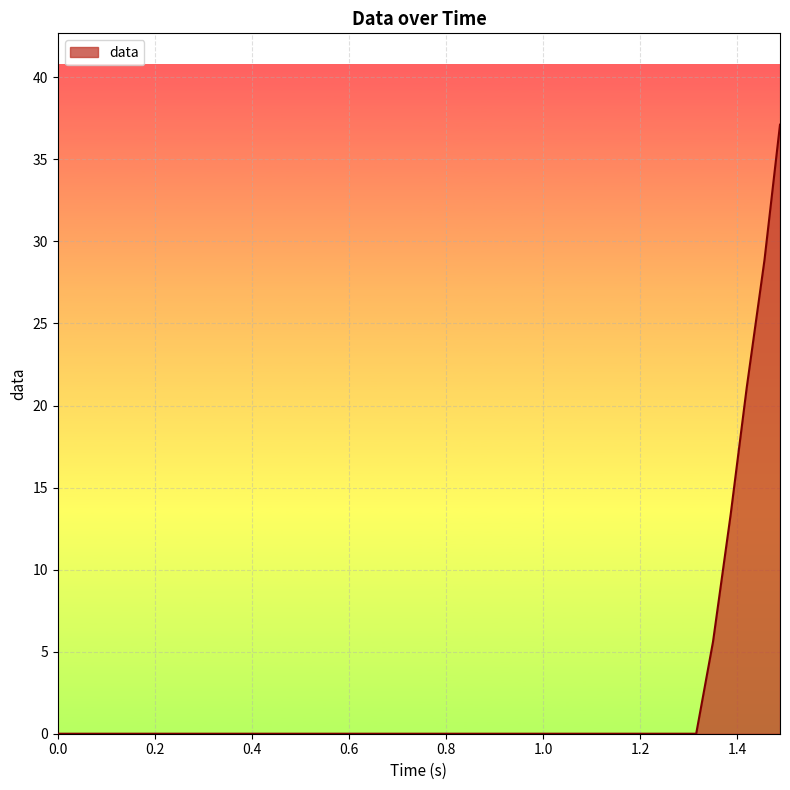

Reading right to left, what are all the values shown in this chart?

37.1	28.9	21.1	13.4	5.6	0.0	0.0	0.0	0.0	0.0	0.0	0.0	0.0	0.0	0.0	0.0	0.0	0.0	0.0	0.0	0.0	0.0	0.0	0.0	0.0	0.0	0.0	0.0	0.0	0.0	0.0	0.0	0.0	0.0	0.0	0.0	0.0	0.0	0.0	0.0